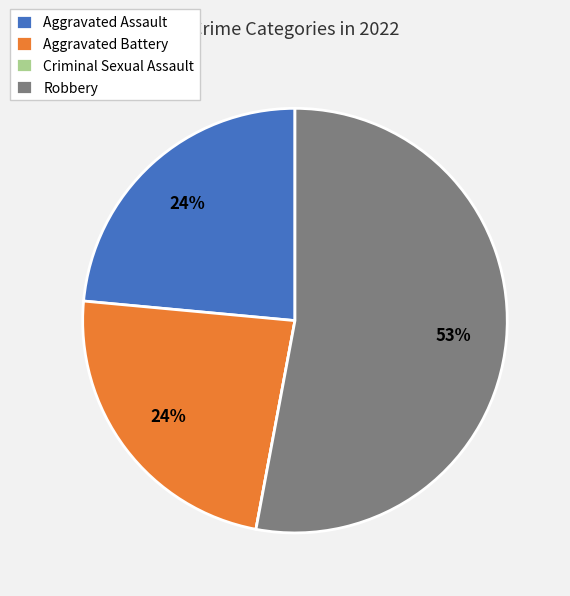

Which category has the biggest portion of the pie?

Robbery